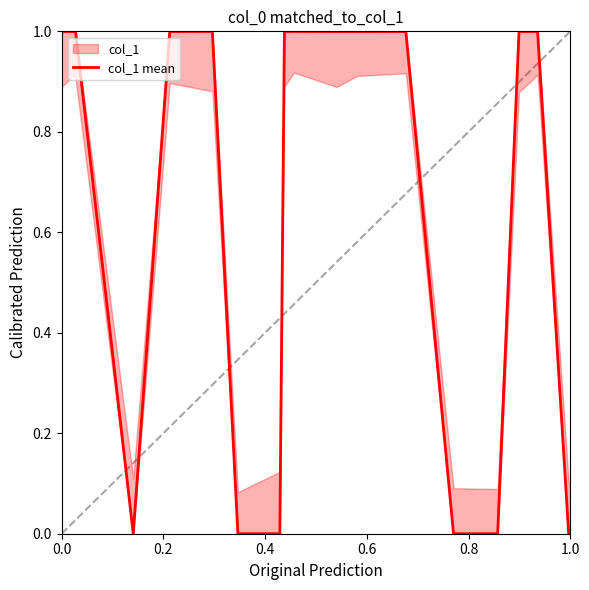

Reading left to right, extract all data points from this chart.

1.0	1.0	1.0	0.0	1.0	1.0	0.0	0.0	1.0	1.0	1.0	1.0	1.0	0.0	0.0	1.0	1.0	1.0	0.0	0.0